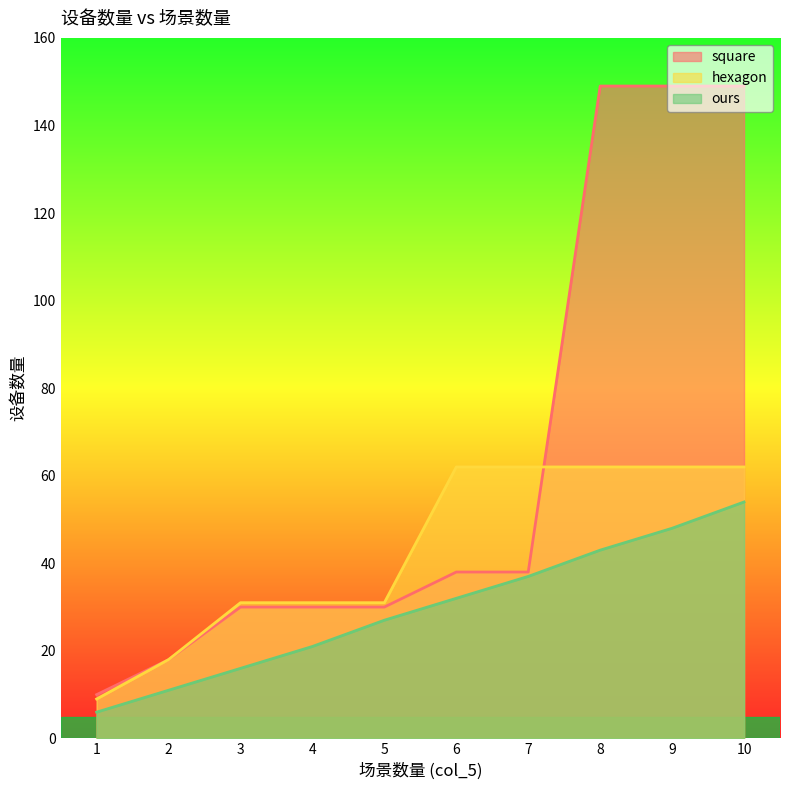

Reading left to right, what are all the values shown in this chart?

square: 10	18	30	30	30	38	38	149	149	149
hexagon: 9	18	31	31	31	62	62	62	62	62
ours: 6	11	16	21	27	32	37	43	48	54